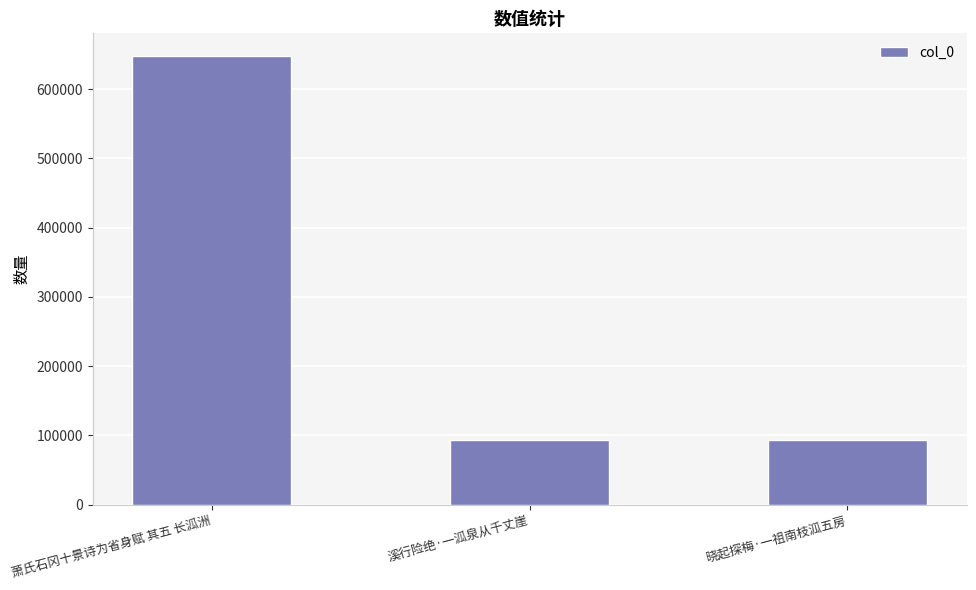

Which has a higher value, 萧氏石冈十景诗为省身赋 其五 长泒洲 or 晓起探梅·一祖南枝泒五房?

萧氏石冈十景诗为省身赋 其五 长泒洲